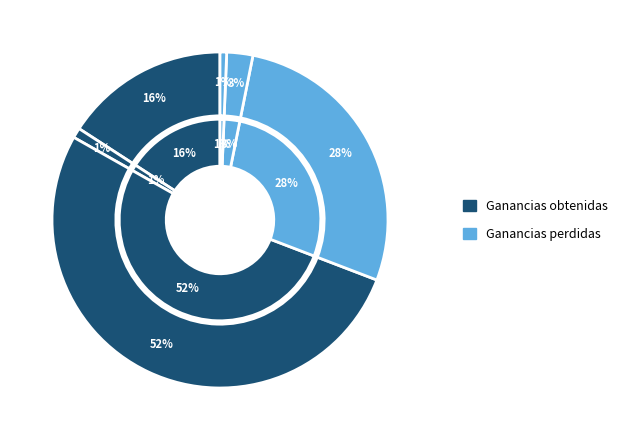

Does any single category account for the majority?

Yes